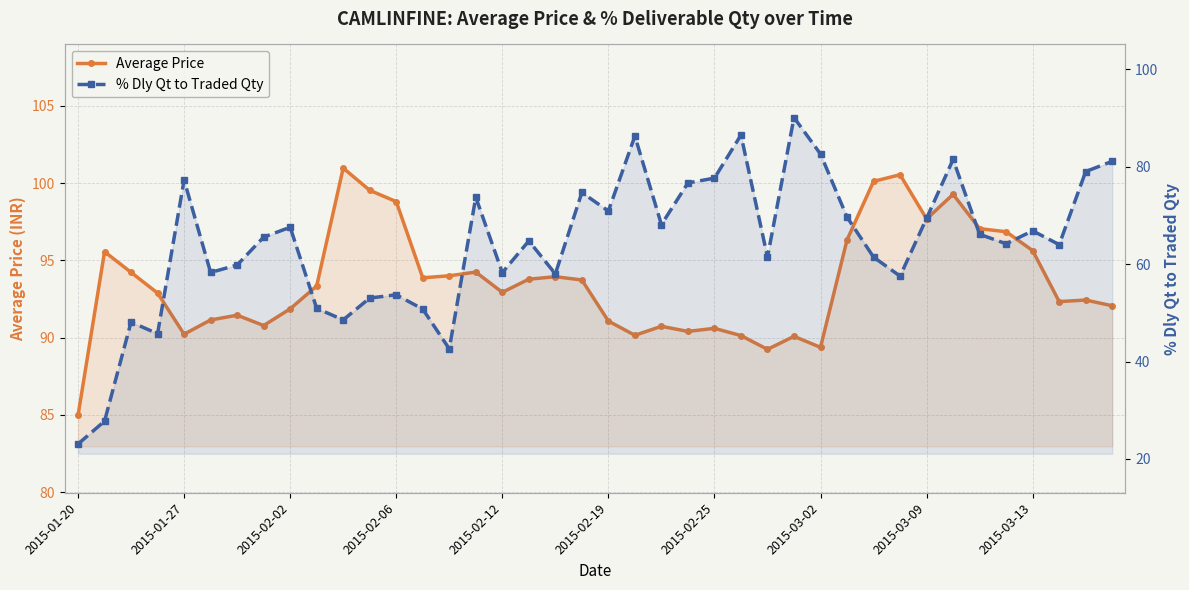

What is the total value across all series at 17?

158.5